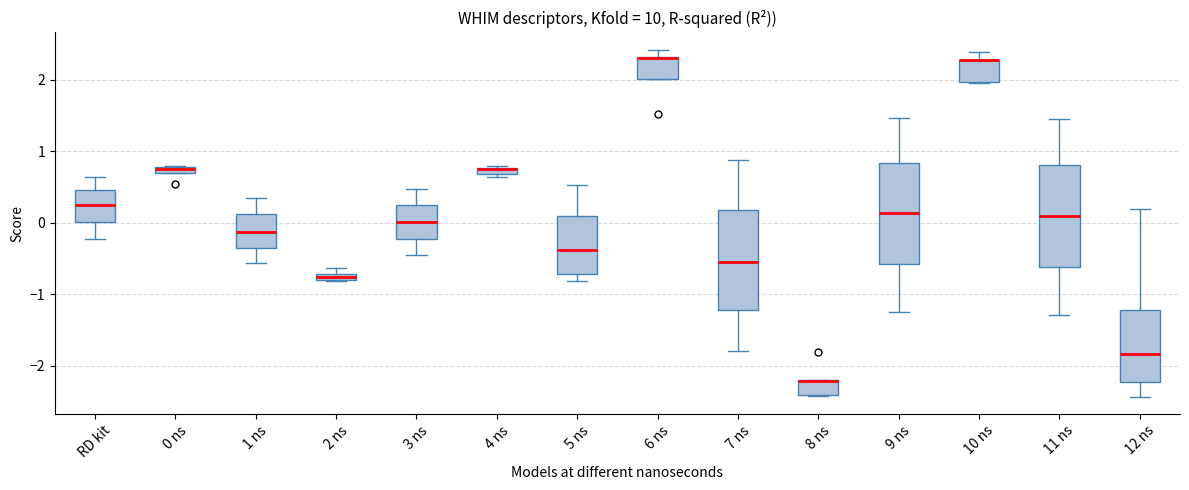

Where is the upper edge of the box for 6 ns on the y-axis? The values are not printed on the chart, so give them approximately, as read against the axis.

2.3